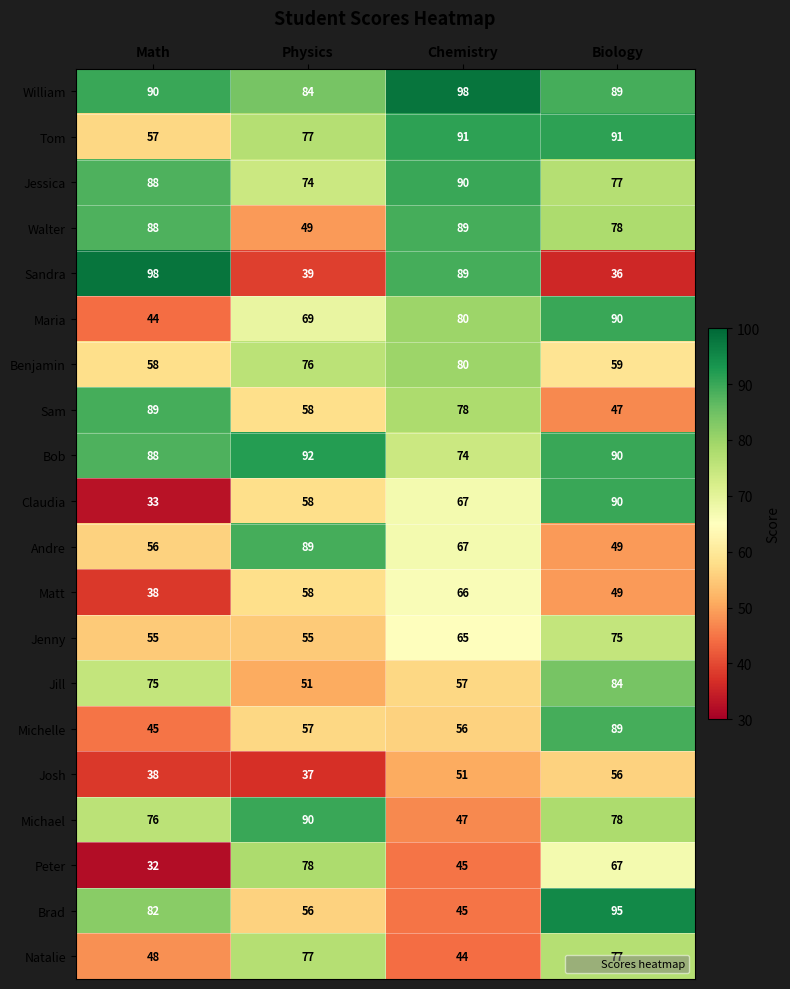

What is the difference between the maximum and second lowest values in the Maria series?

21